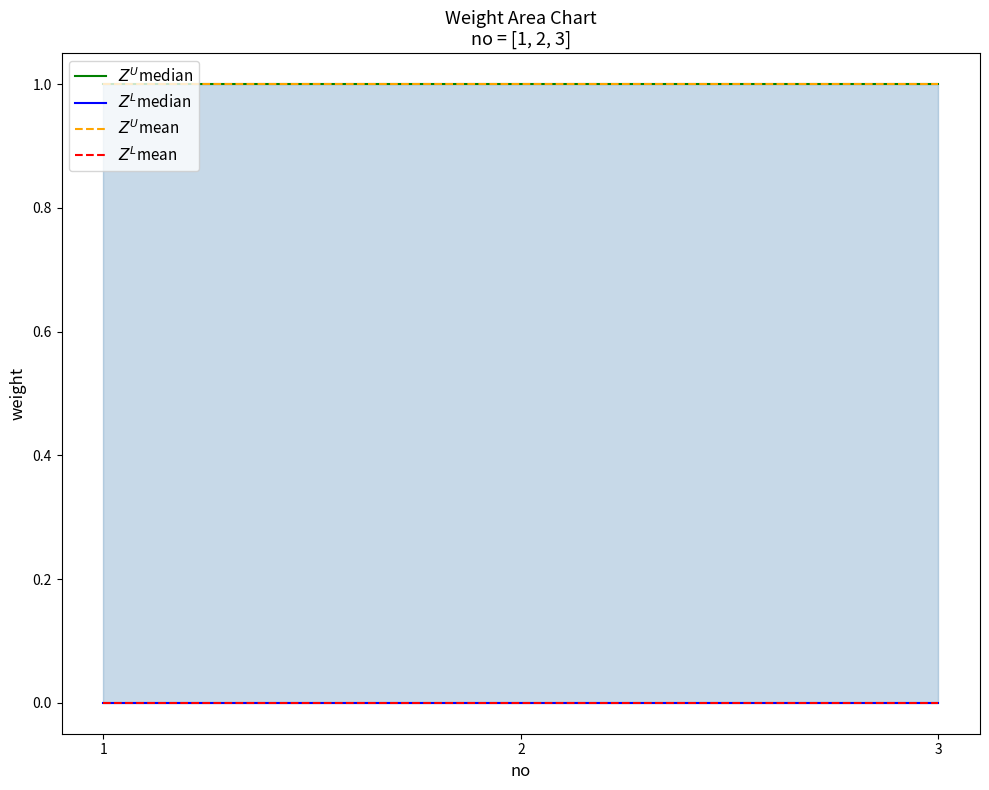

What are all the series names shown in the legend?

$Z^U$median, $Z^L$median, $Z^U$mean, $Z^L$mean